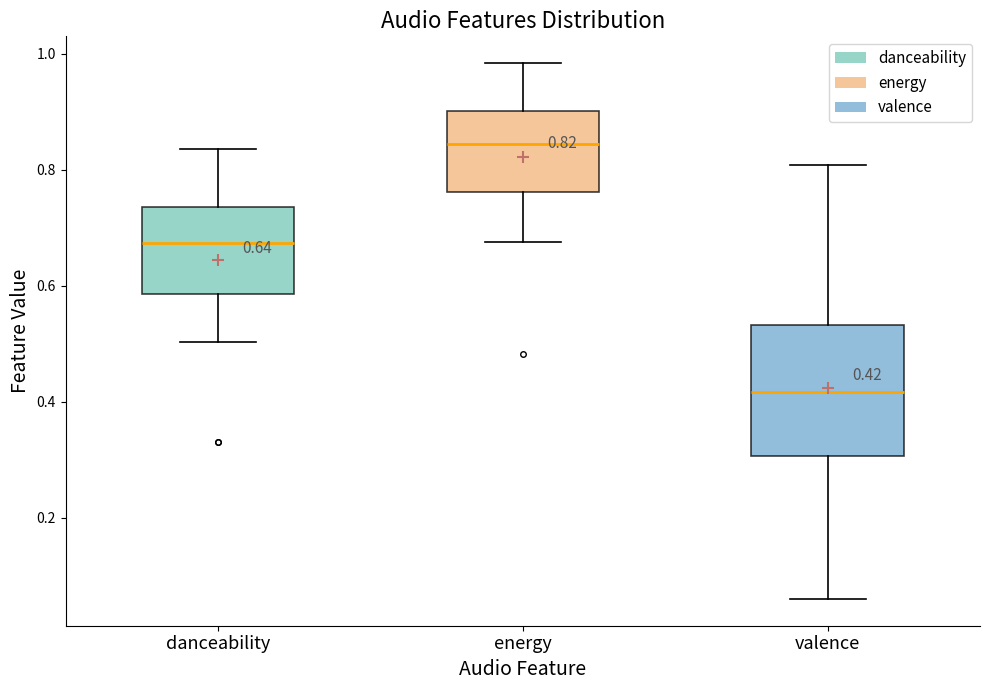

Comparing the boxes themselves (not the whiskers), which one is the tallest?

valence